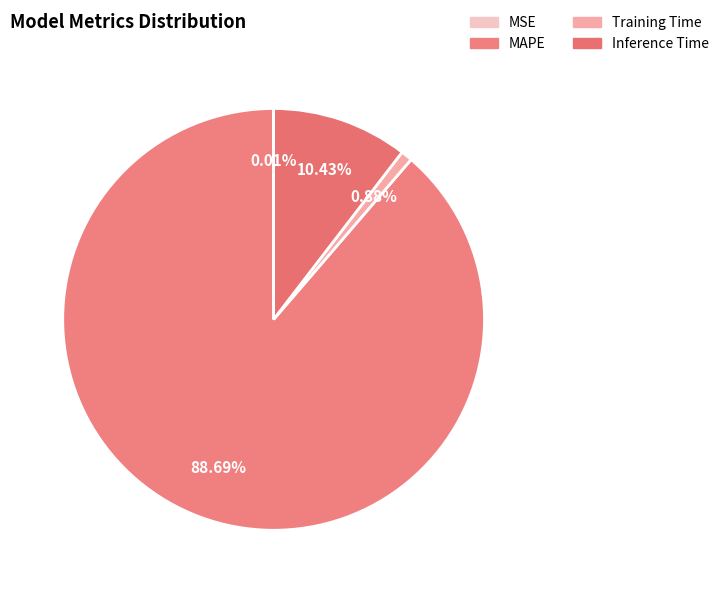

Is it true that MSE is 0% of the pie?

True